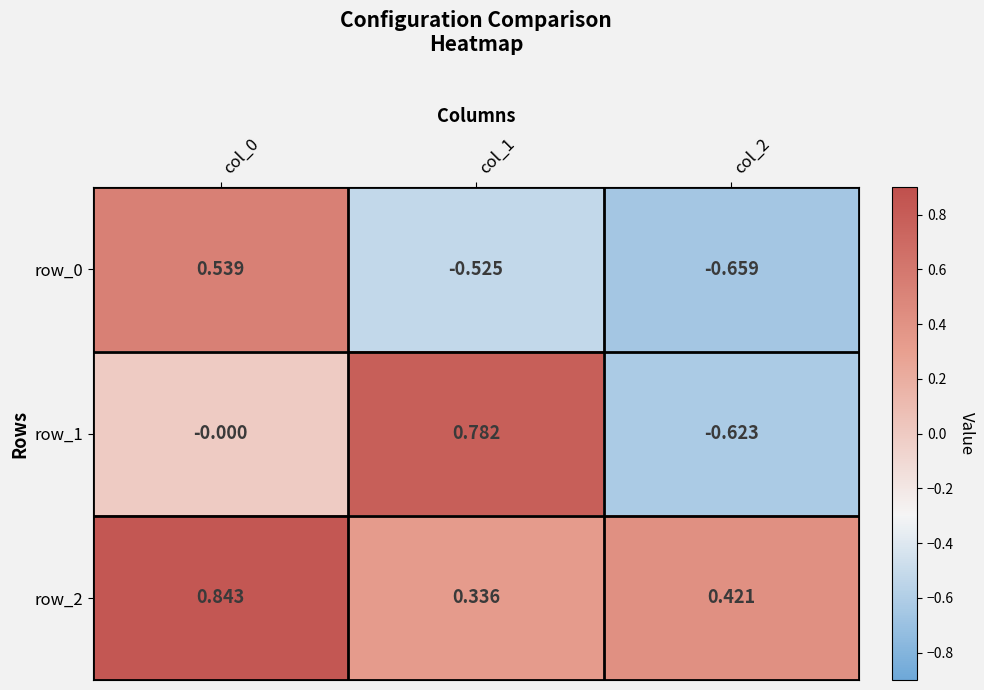

Is the value of row_0 at col_2 greater than the value of row_2 at col_2?

No